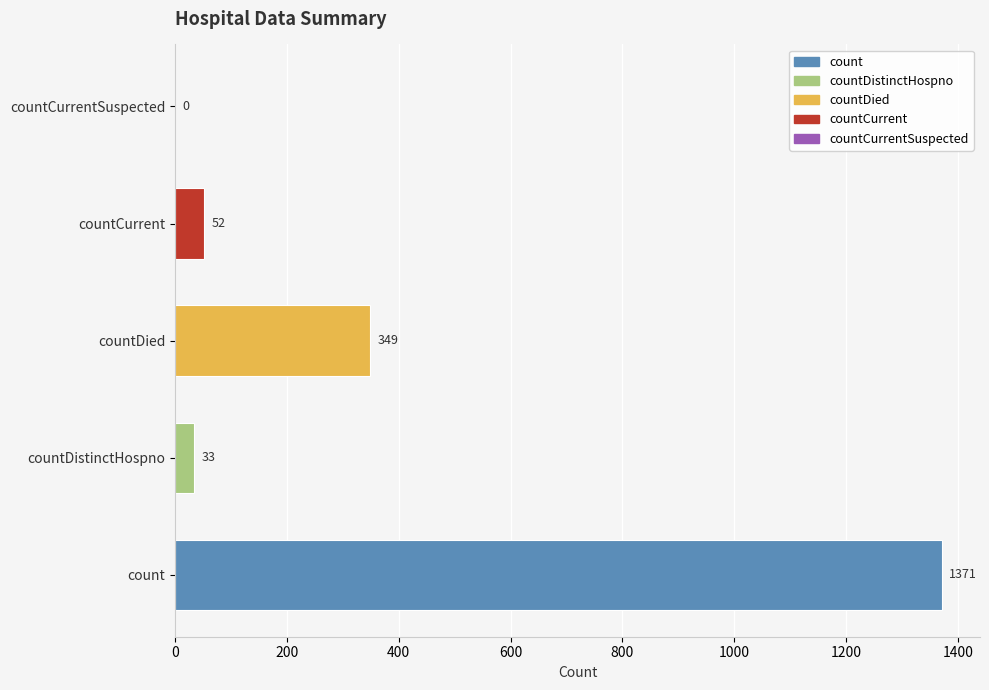

Reading bottom to top, extract all data points from this chart.

count=1371	countDistinctHospno=33	countDied=349	countCurrent=52	countCurrentSuspected=0